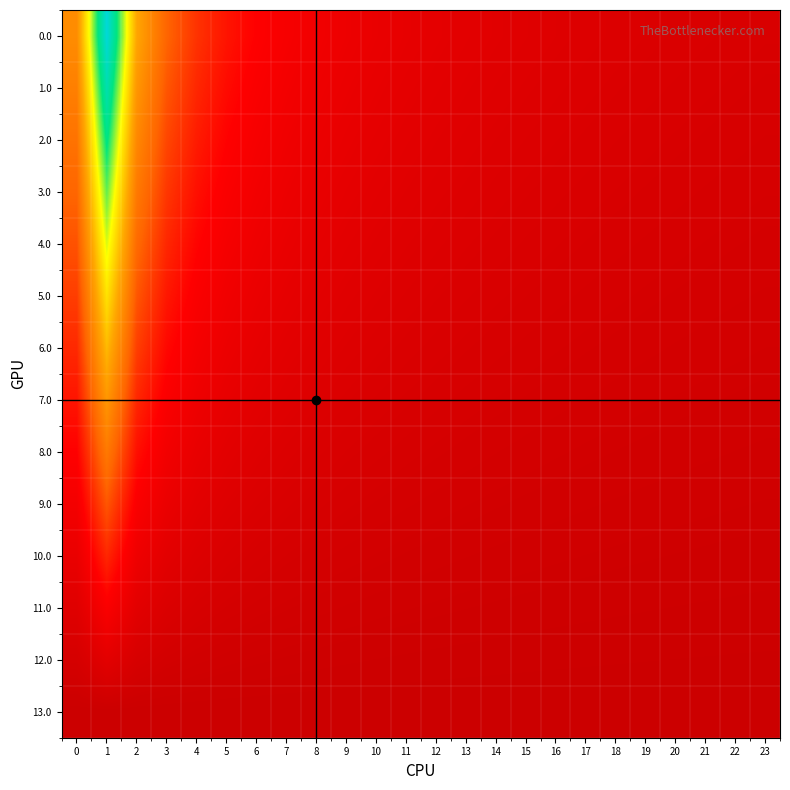

Reading left to right, transcribe all the data shown in this chart.

0.0: 0=0.4	1=1.0	2=0.5	3=0.3	4=0.2	5=0.2	6=0.2	7=0.1	8=0.1	9=0.1	10=0.1	11=0.1	12=0.1	13=0.1	14=0.1	15=0.1	16=0.1	17=0.1	18=0.1	19=0.1	20=0.0	21=0.0	22=0.0	23=0.0
1.0: 0=0.4	1=0.9	2=0.5	3=0.3	4=0.2	5=0.2	6=0.2	7=0.1	8=0.1	9=0.1	10=0.1	11=0.1	12=0.1	13=0.1	14=0.1	15=0.1	16=0.1	17=0.1	18=0.1	19=0.0	20=0.0	21=0.0	22=0.0	23=0.0
2.0: 0=0.4	1=0.8	2=0.4	3=0.3	4=0.2	5=0.2	6=0.1	7=0.1	8=0.1	9=0.1	10=0.1	11=0.1	12=0.1	13=0.1	14=0.1	15=0.1	16=0.1	17=0.0	18=0.0	19=0.0	20=0.0	21=0.0	22=0.0	23=0.0
3.0: 0=0.3	1=0.8	2=0.4	3=0.3	4=0.2	5=0.2	6=0.1	7=0.1	8=0.1	9=0.1	10=0.1	11=0.1	12=0.1	13=0.1	14=0.1	15=0.1	16=0.0	17=0.0	18=0.0	19=0.0	20=0.0	21=0.0	22=0.0	23=0.0
4.0: 0=0.3	1=0.7	2=0.3	3=0.2	4=0.2	5=0.1	6=0.1	7=0.1	8=0.1	9=0.1	10=0.1	11=0.1	12=0.1	13=0.1	14=0.0	15=0.0	16=0.0	17=0.0	18=0.0	19=0.0	20=0.0	21=0.0	22=0.0	23=0.0
5.0: 0=0.3	1=0.6	2=0.3	3=0.2	4=0.2	5=0.1	6=0.1	7=0.1	8=0.1	9=0.1	10=0.1	11=0.1	12=0.1	13=0.0	14=0.0	15=0.0	16=0.0	17=0.0	18=0.0	19=0.0	20=0.0	21=0.0	22=0.0	23=0.0
6.0: 0=0.2	1=0.5	2=0.3	3=0.2	4=0.1	5=0.1	6=0.1	7=0.1	8=0.1	9=0.1	10=0.1	11=0.0	12=0.0	13=0.0	14=0.0	15=0.0	16=0.0	17=0.0	18=0.0	19=0.0	20=0.0	21=0.0	22=0.0	23=0.0
7.0: 0=0.2	1=0.5	2=0.2	3=0.2	4=0.1	5=0.1	6=0.1	7=0.1	8=0.1	9=0.1	10=0.0	11=0.0	12=0.0	13=0.0	14=0.0	15=0.0	16=0.0	17=0.0	18=0.0	19=0.0	20=0.0	21=0.0	22=0.0	23=0.0
8.0: 0=0.2	1=0.4	2=0.2	3=0.1	4=0.1	5=0.1	6=0.1	7=0.1	8=0.0	9=0.0	10=0.0	11=0.0	12=0.0	13=0.0	14=0.0	15=0.0	16=0.0	17=0.0	18=0.0	19=0.0	20=0.0	21=0.0	22=0.0	23=0.0
9.0: 0=0.1	1=0.3	2=0.2	3=0.1	4=0.1	5=0.1	6=0.1	7=0.0	8=0.0	9=0.0	10=0.0	11=0.0	12=0.0	13=0.0	14=0.0	15=0.0	16=0.0	17=0.0	18=0.0	19=0.0	20=0.0	21=0.0	22=0.0	23=0.0
10.0: 0=0.1	1=0.2	2=0.1	3=0.1	4=0.1	5=0.0	6=0.0	7=0.0	8=0.0	9=0.0	10=0.0	11=0.0	12=0.0	13=0.0	14=0.0	15=0.0	16=0.0	17=0.0	18=0.0	19=0.0	20=0.0	21=0.0	22=0.0	23=0.0
11.0: 0=0.1	1=0.2	2=0.1	3=0.1	4=0.0	5=0.0	6=0.0	7=0.0	8=0.0	9=0.0	10=0.0	11=0.0	12=0.0	13=0.0	14=0.0	15=0.0	16=0.0	17=0.0	18=0.0	19=0.0	20=0.0	21=0.0	22=0.0	23=0.0
12.0: 0=0.0	1=0.1	2=0.0	3=0.0	4=0.0	5=0.0	6=0.0	7=0.0	8=0.0	9=0.0	10=0.0	11=0.0	12=0.0	13=0.0	14=0.0	15=0.0	16=0.0	17=0.0	18=0.0	19=0.0	20=0.0	21=0.0	22=0.0	23=0.0
13.0: 0=0.0	1=0.0	2=0.0	3=0.0	4=0.0	5=0.0	6=0.0	7=0.0	8=0.0	9=0.0	10=0.0	11=0.0	12=0.0	13=0.0	14=0.0	15=0.0	16=0.0	17=0.0	18=0.0	19=0.0	20=0.0	21=0.0	22=0.0	23=0.0